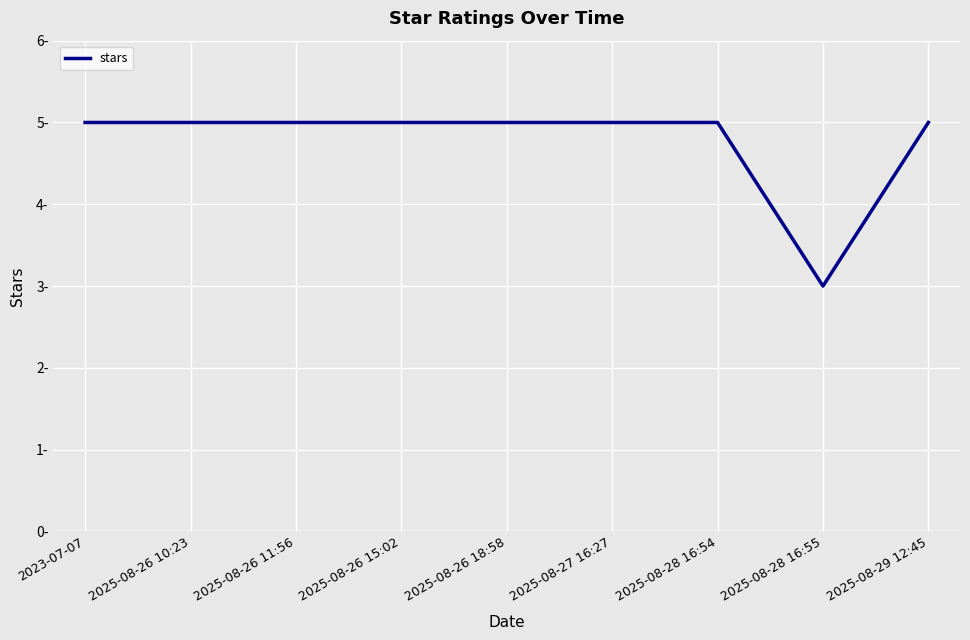

What is the difference between the second highest and minimum values?

2